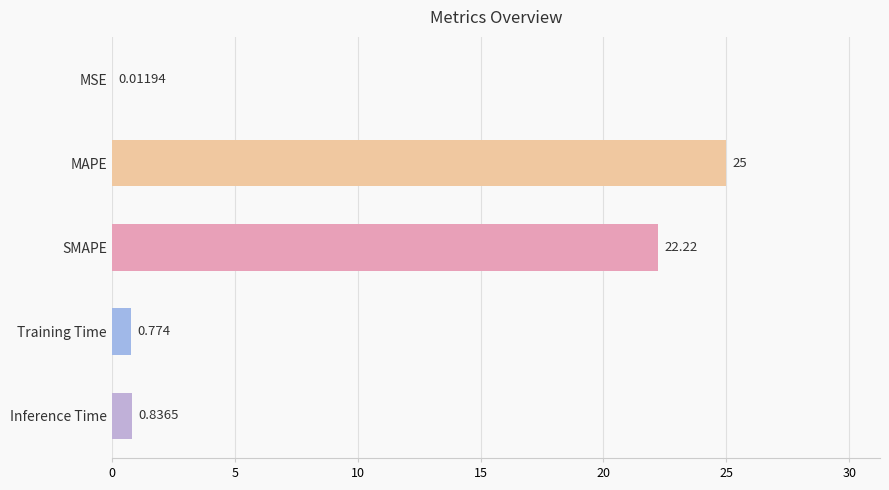

Which label corresponds to the largest value in the chart?

MAPE